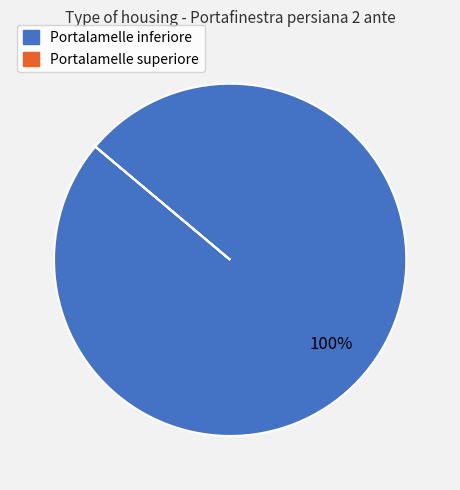

Which slice is the largest?

Portalamelle inferiore